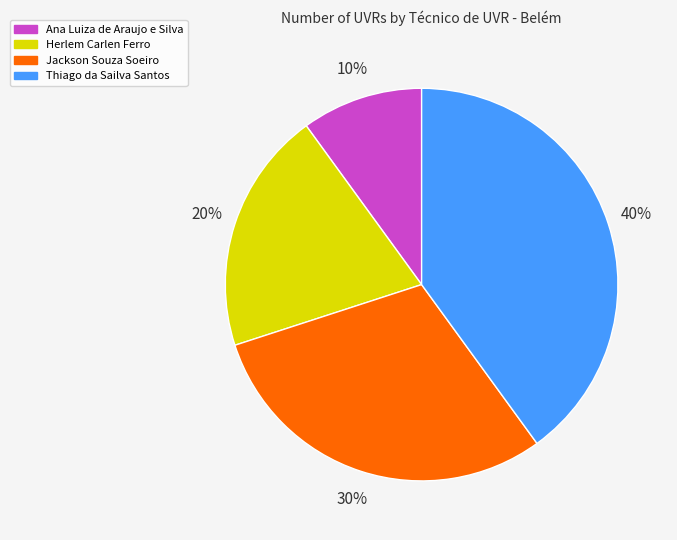

Which slice is the smallest?

Ana Luiza de Araujo e Silva